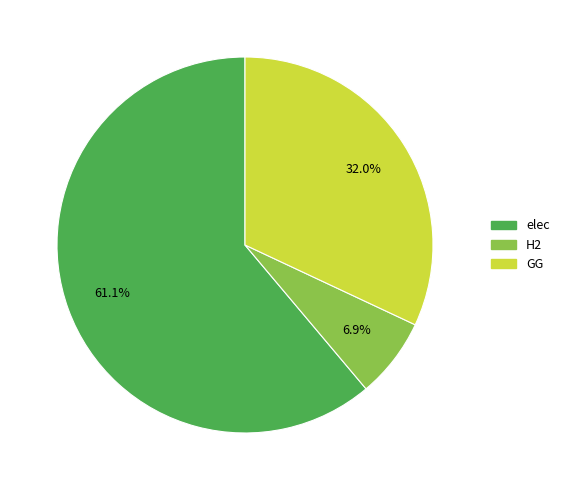

To the nearest percent, what portion does GG represent?

32%